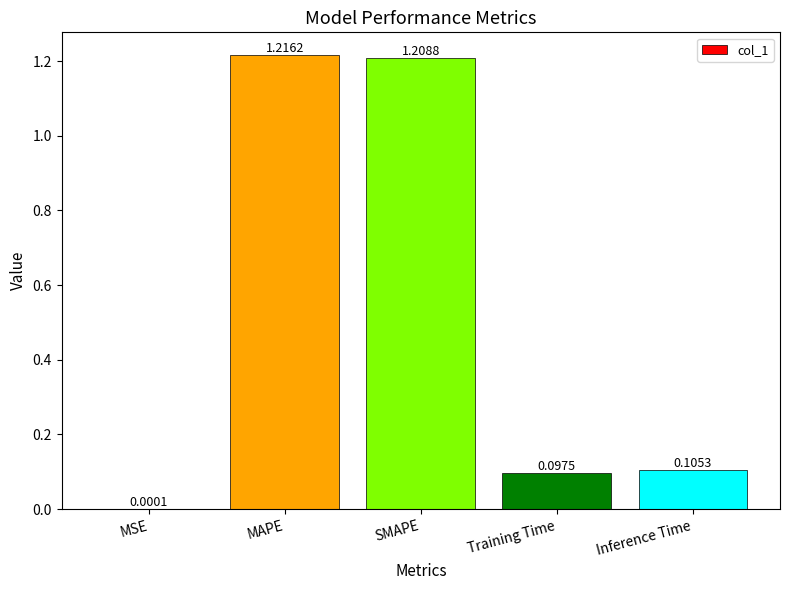

Where is the data nearest to the value 0?

MSE